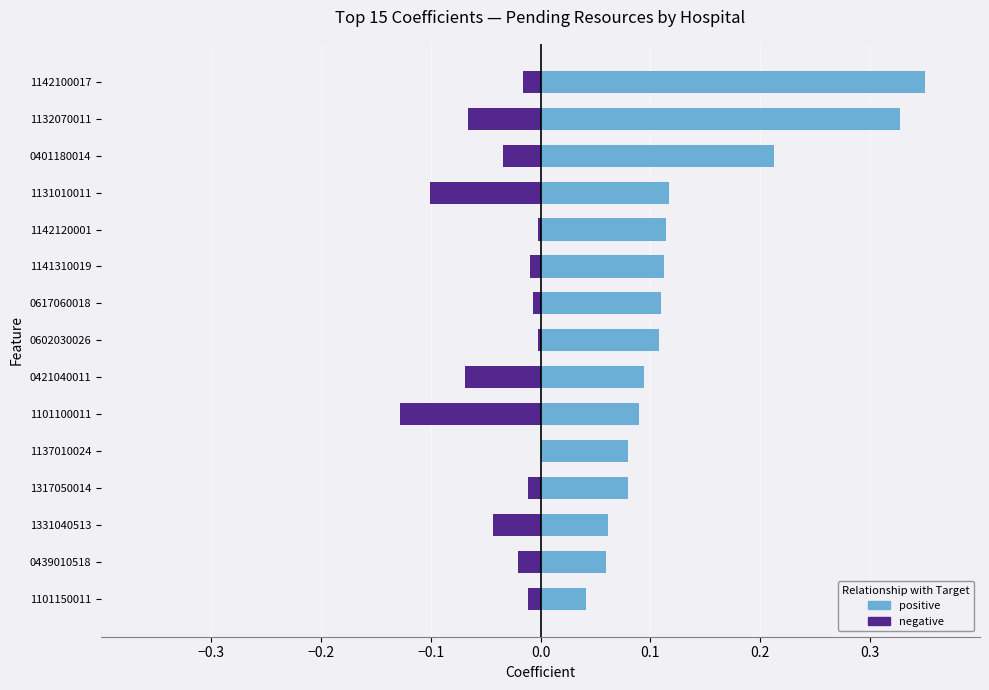

How many bars are there in each group?

2